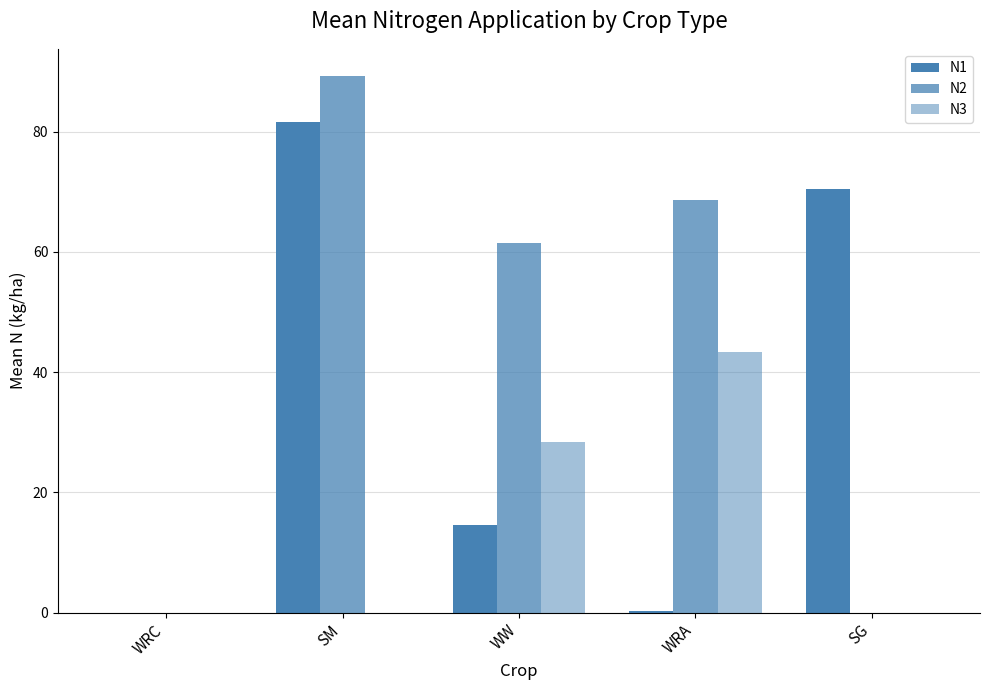

Is the value of N2 at WRA greater than the value of N1 at SG?

No